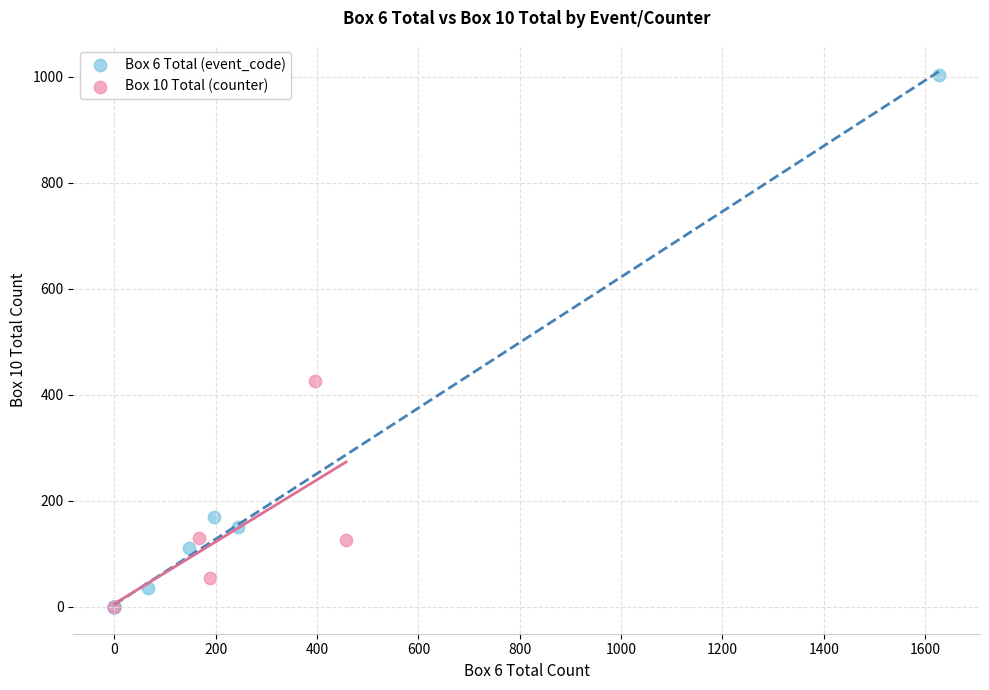

Which series contains the highest Y value?

Box 6 Total (event_code)